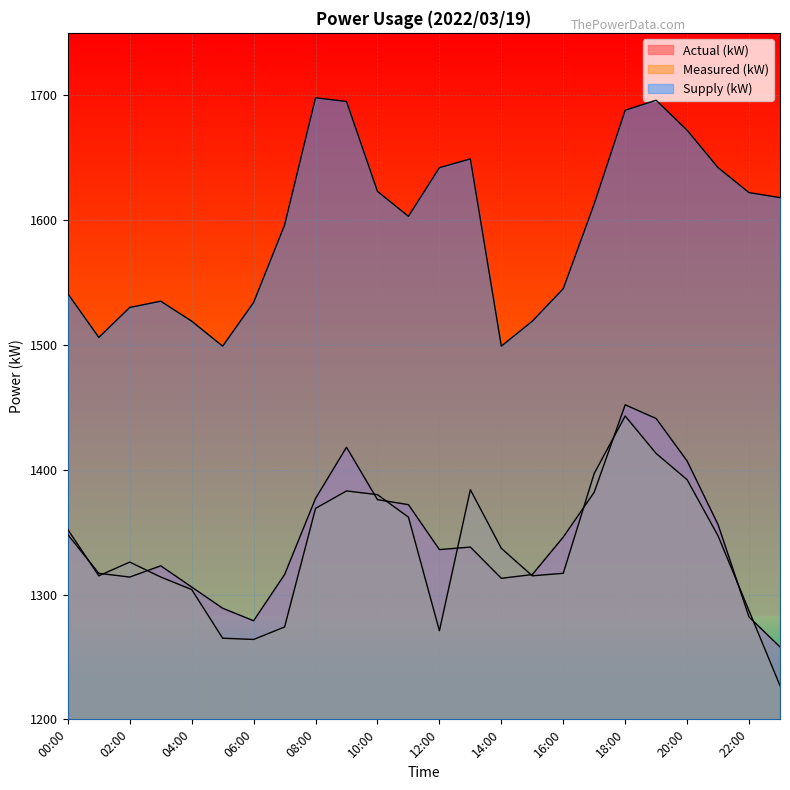

How many interior local valleys does the Supply (kW) series have?

4